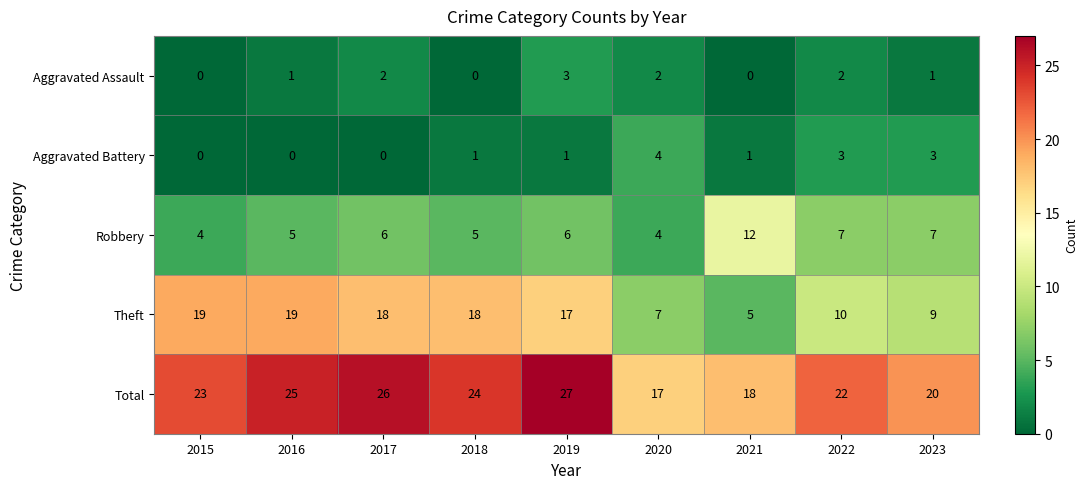

Which series has the widest spread of values?

Theft